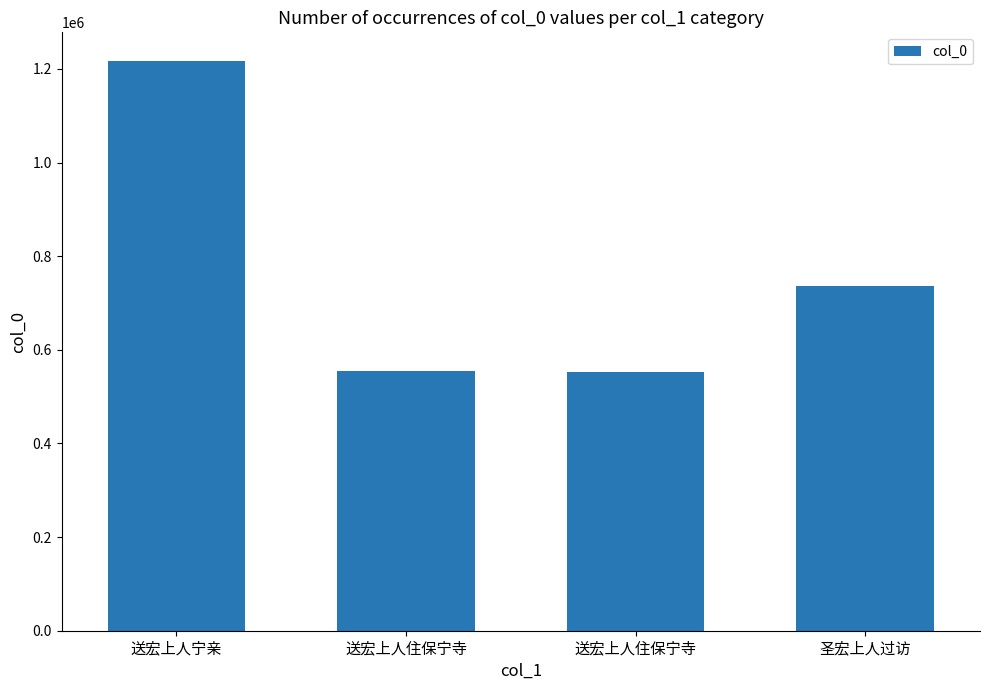

Between 送宏上人住保宁寺 and 圣宏上人过访, which is larger?

圣宏上人过访